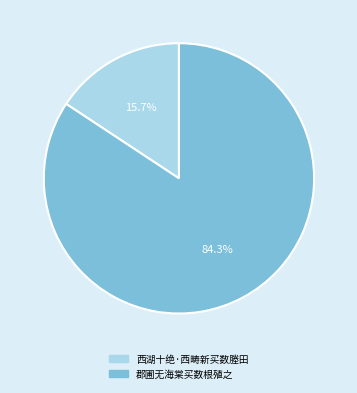

To the nearest percent, what percentage of the pie is 西湖十绝·西畴新买数塍田?

16%